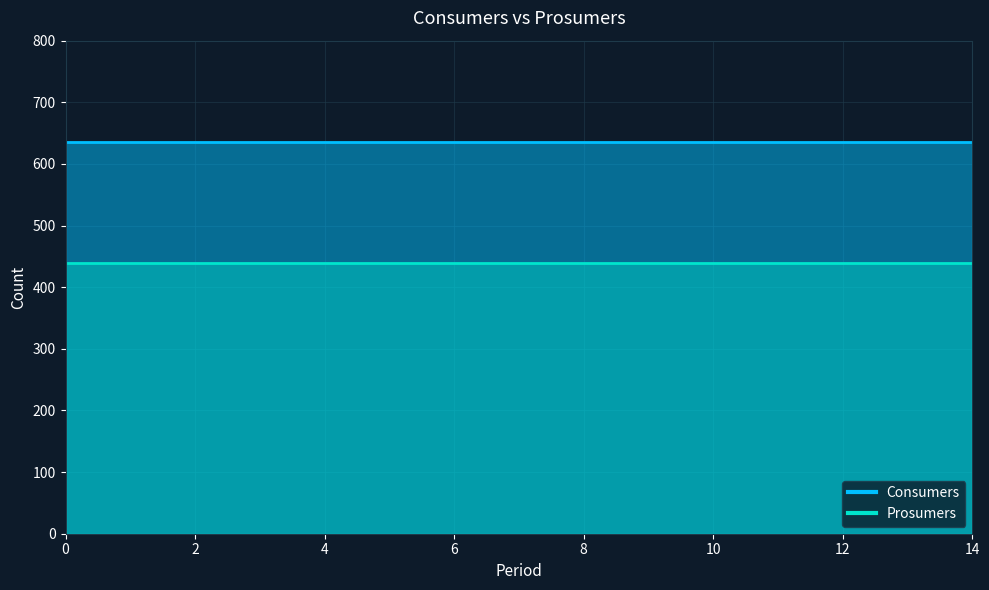

Reading left to right, what are all the values shown in this chart?

Consumers: 0=635	1=635	2=635	3=635	4=635	5=635	6=635	7=635	8=635	9=635	10=635	11=635	12=635	13=635	14=635
Prosumers: 0=440	1=440	2=440	3=440	4=440	5=440	6=440	7=440	8=440	9=440	10=440	11=440	12=440	13=440	14=440